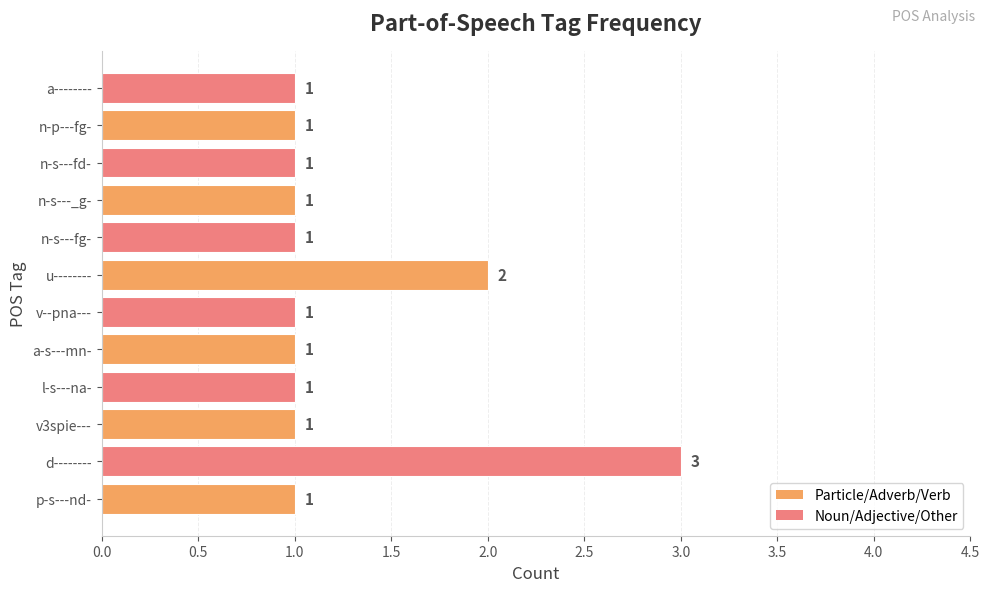

Where is the data nearest to the value 2?

u--------